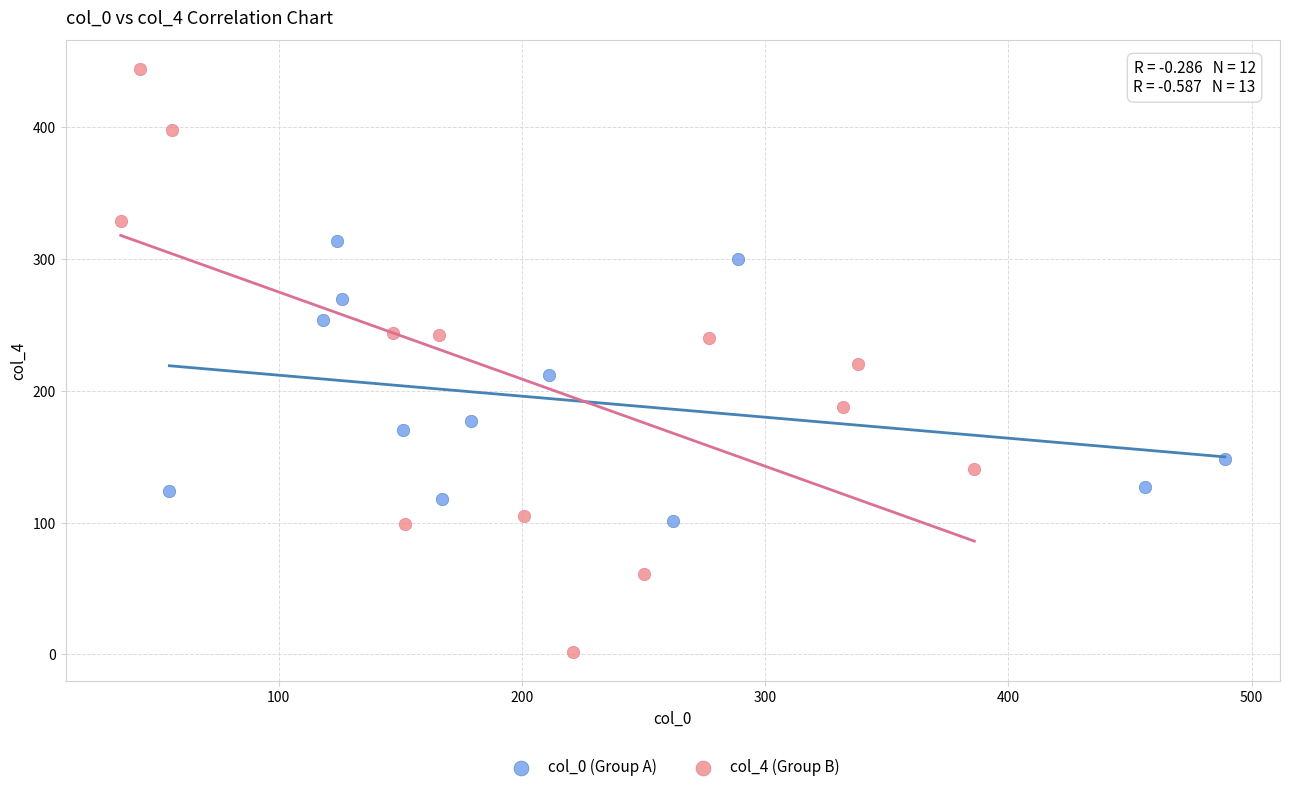

Which series reaches the maximum Y coordinate?

col_4 (Group B)